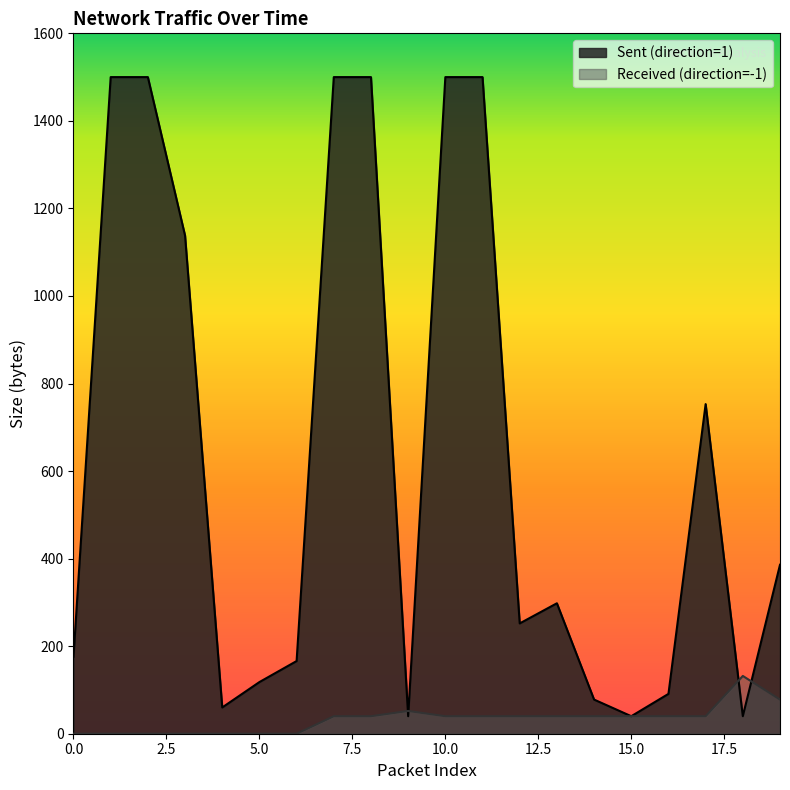

What are all the series names shown in the legend?

Sent (direction=1), Received (direction=-1)